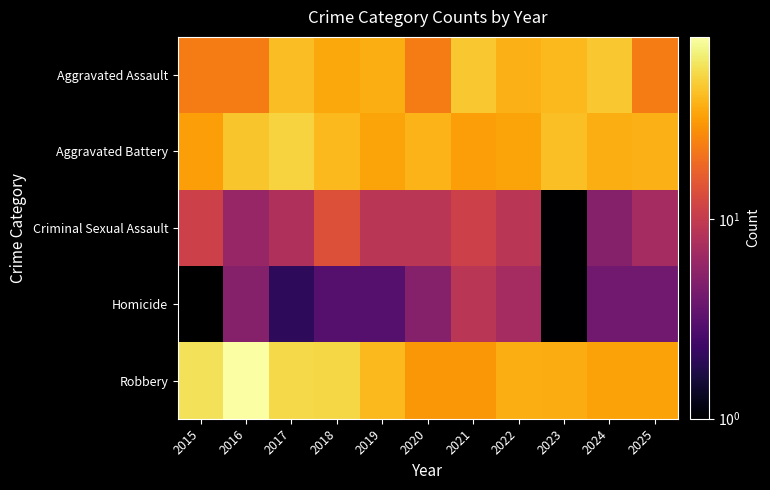

True or false: Aggravated Assault has a value of 13.7 at 2022.

False